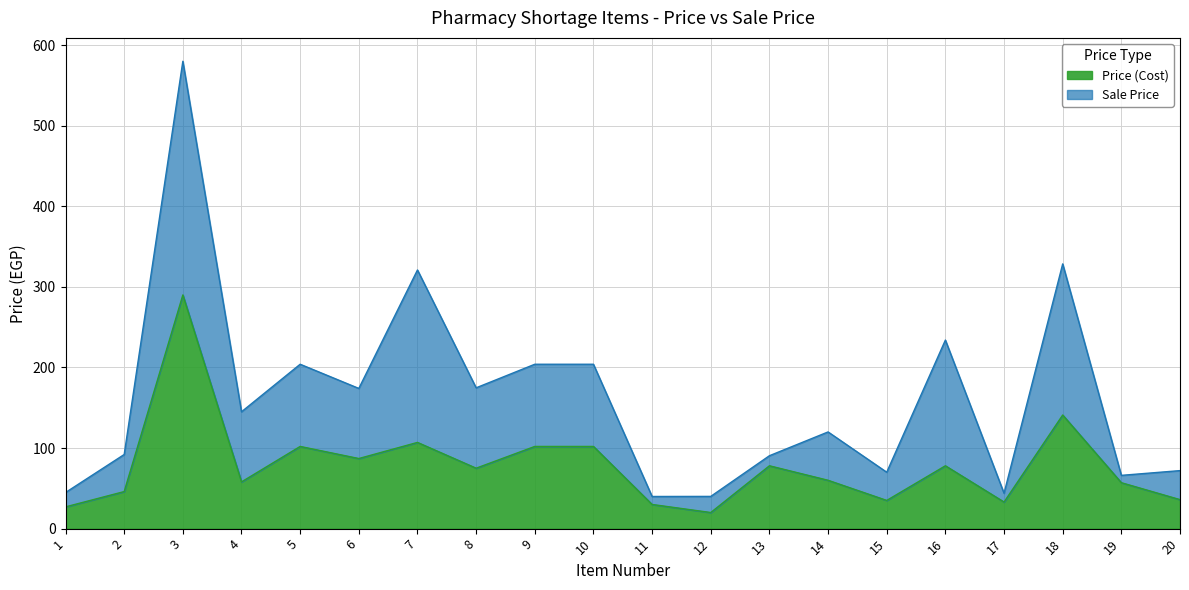

What is the difference between the values at 17 and 9?

69